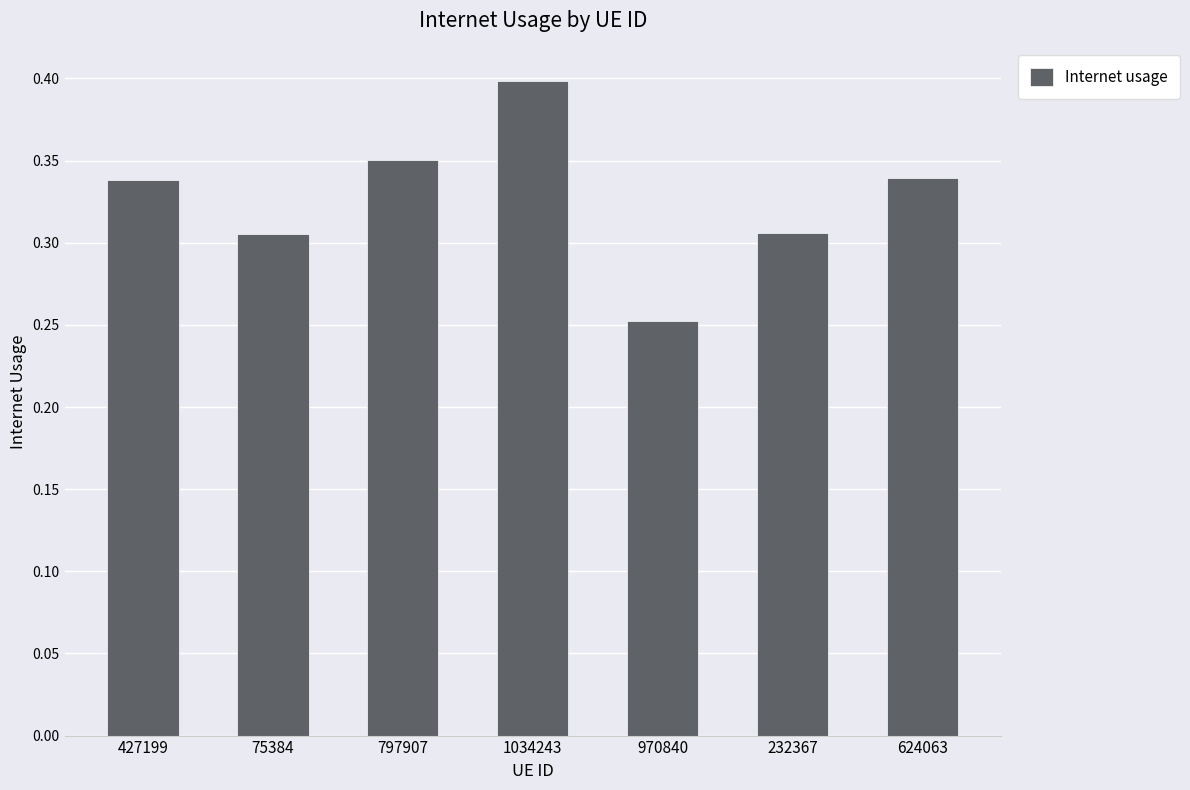

Is it true that the value at 75384 is 0.2?

False